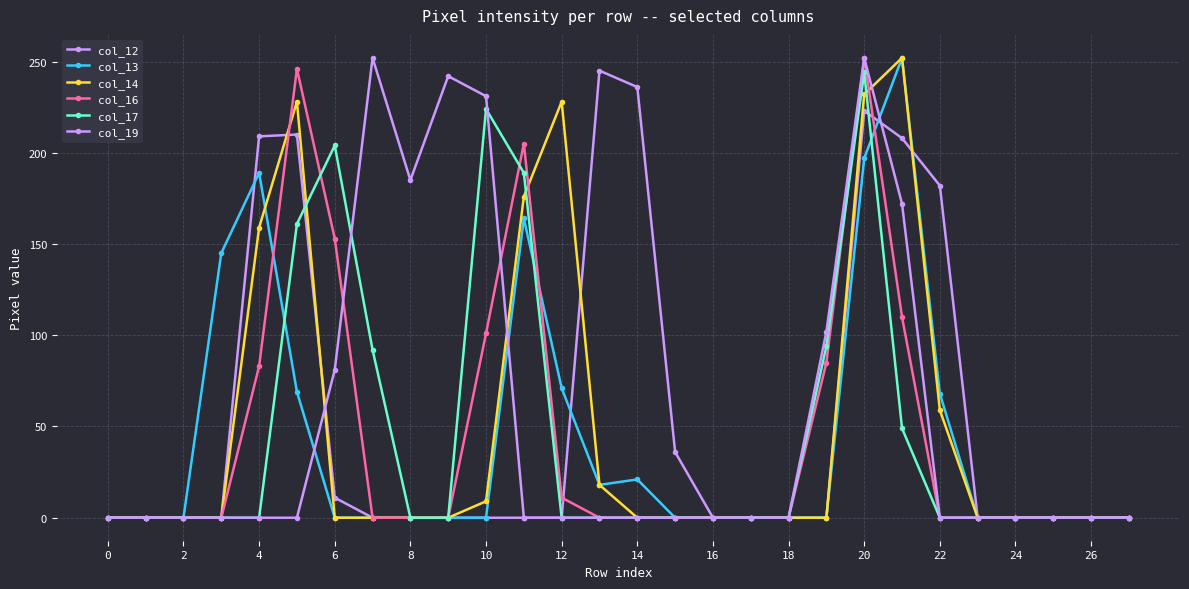

Is this an area chart (filled region under the line)?

No